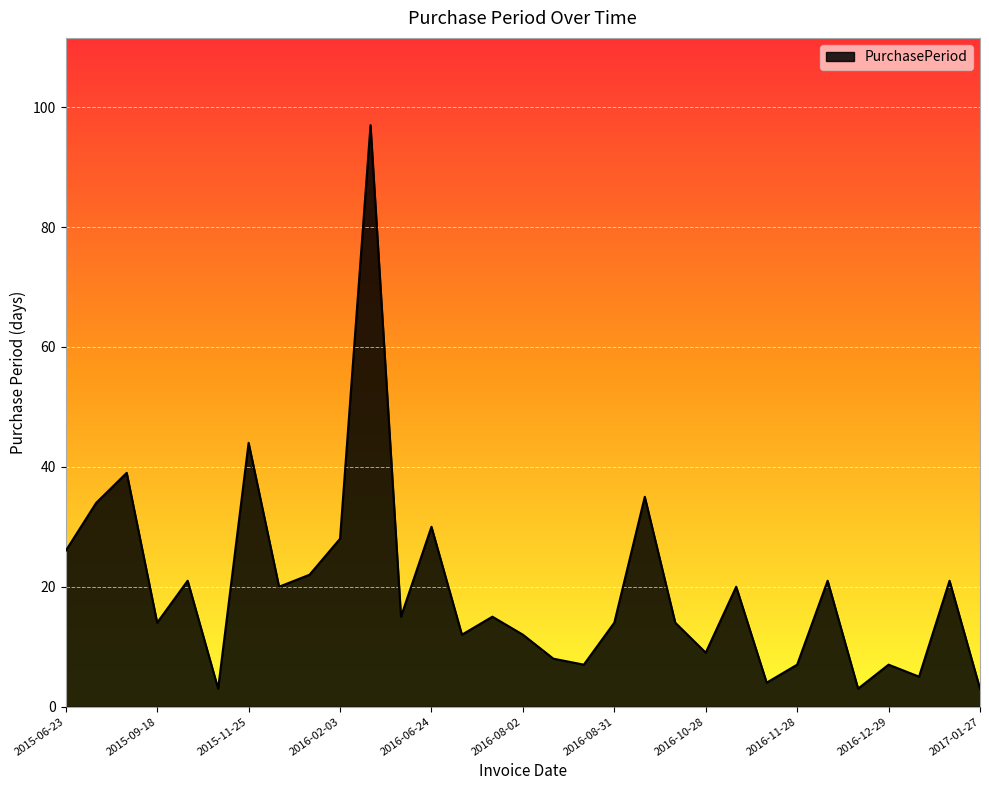

What is the maximum value shown in the chart?

97